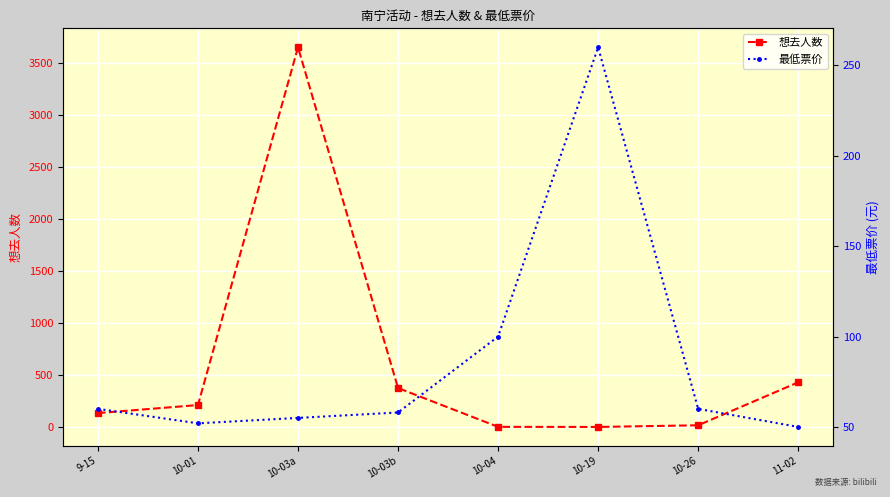

List the series in order of their peak value, lowest first.

最低票价, 想去人数